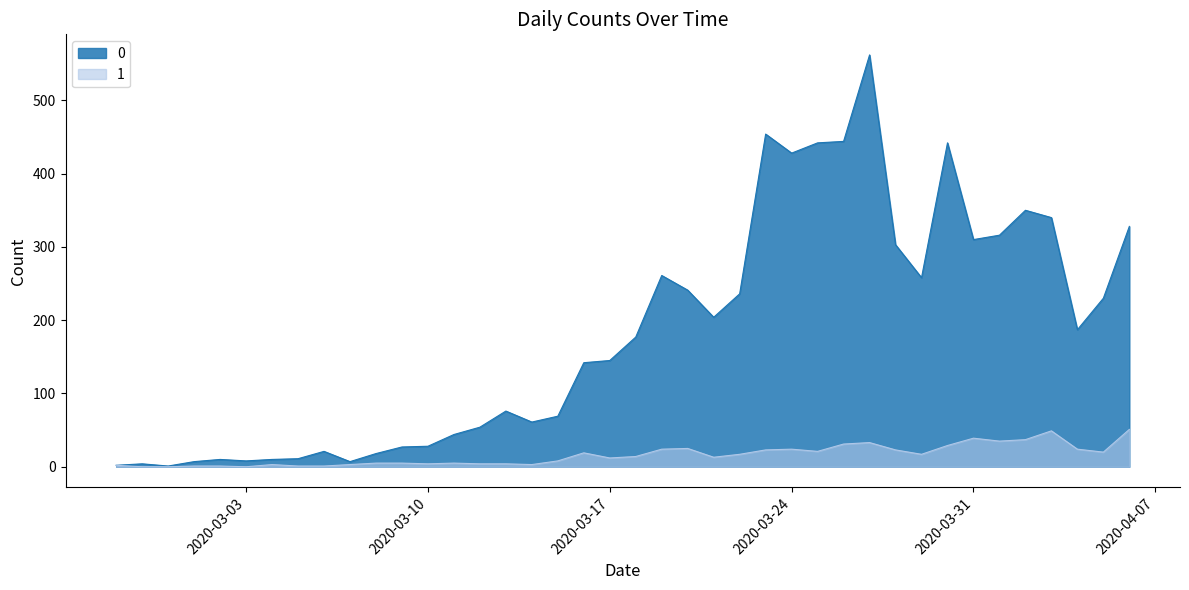

At which label does 1 reach its minimum?

2020-02-28